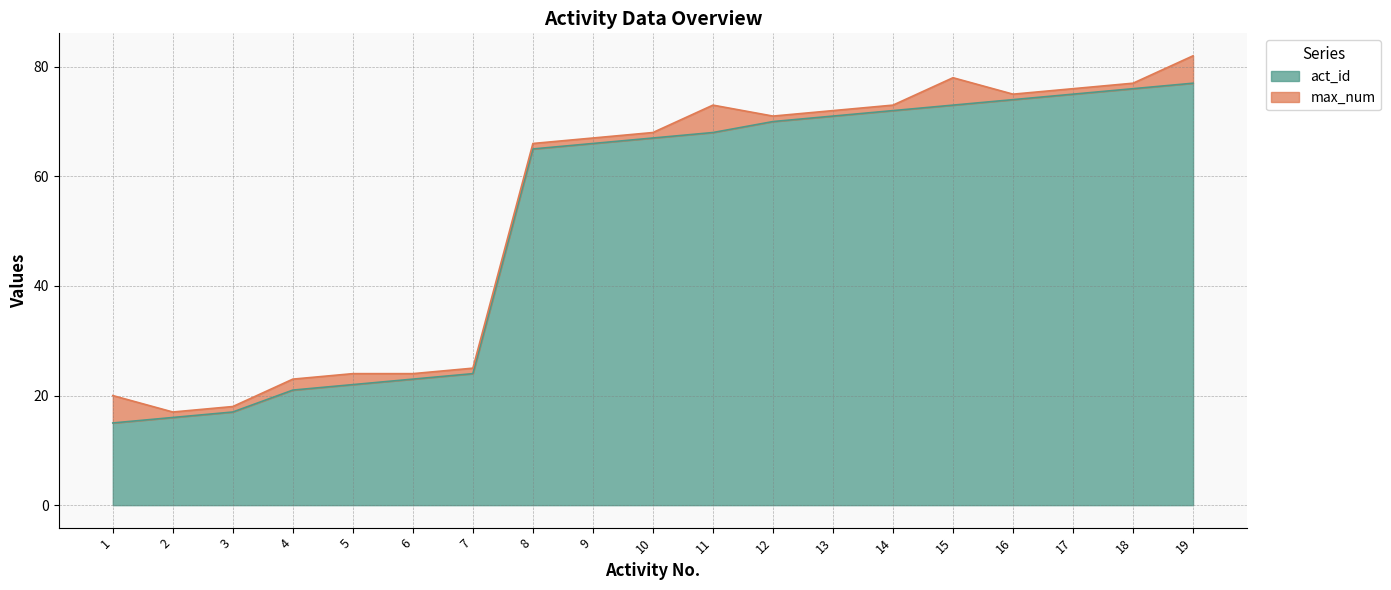

What is the value of the 14th point from the left?

72